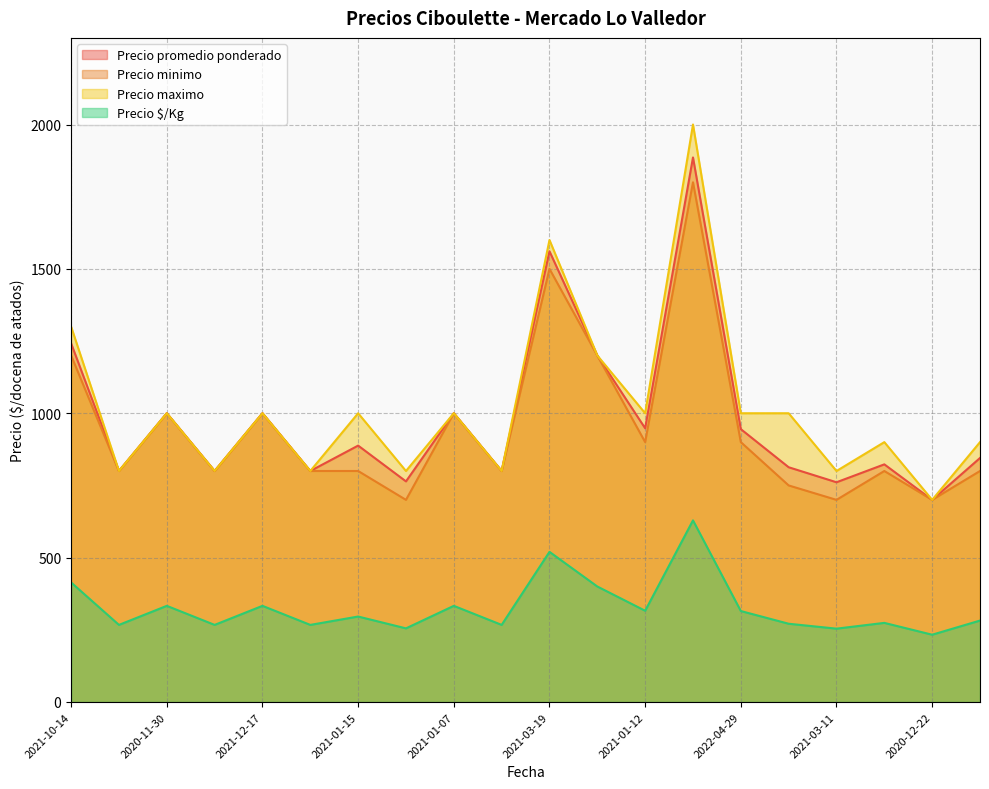

What is the spread (max minus min) of values at 2020-12-22?

467